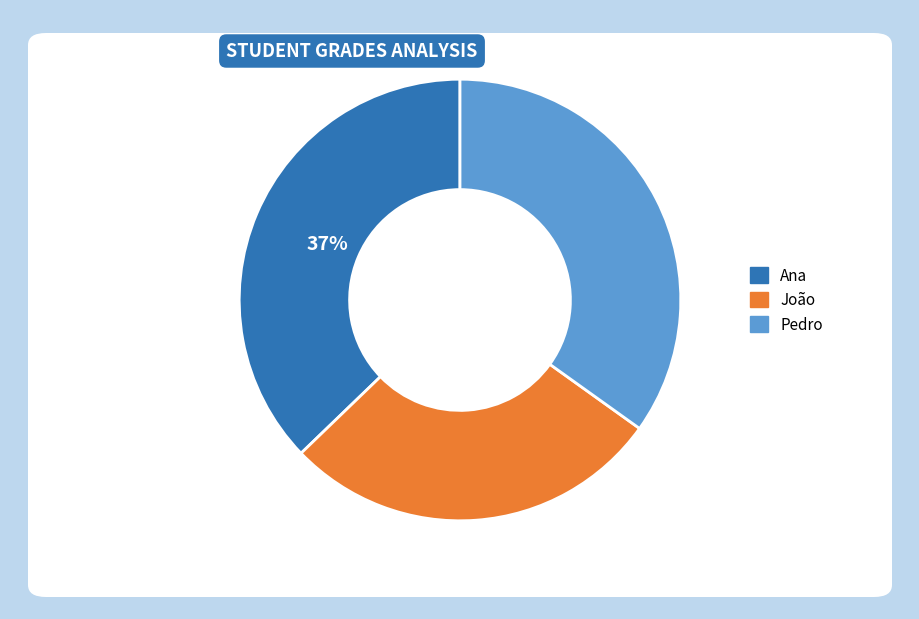

Which has a higher value, Ana or João?

Ana